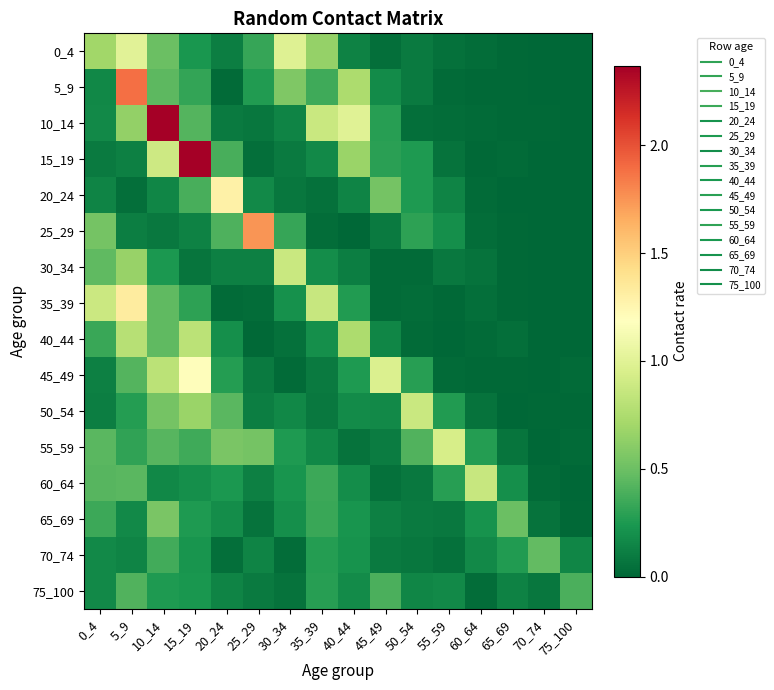

Which category has the lowest value across all series?

70_74